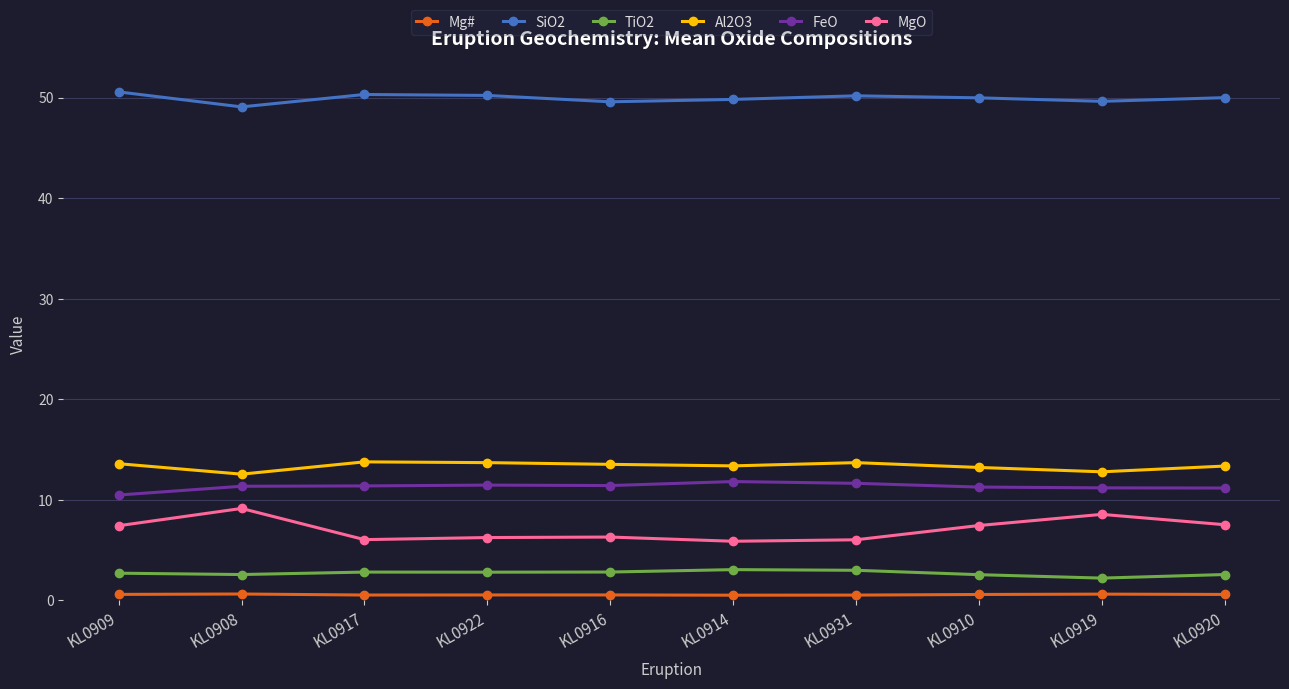

What is the label of the 3rd point from the left?

KL0917